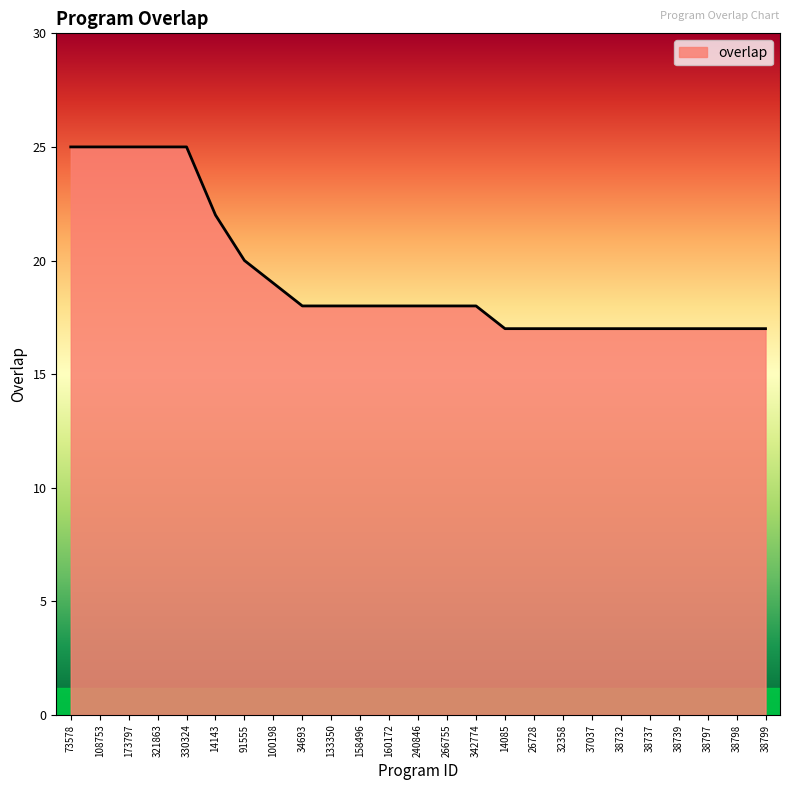

Approximately how many times larger is the value at 330324 compared to 342774?

1.4